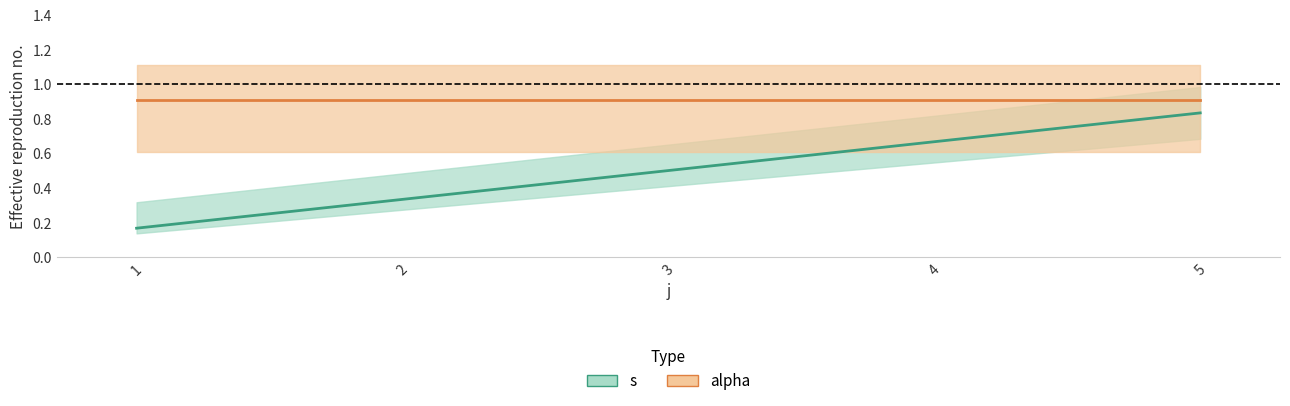

Count the values in the range 0 to 1.

5